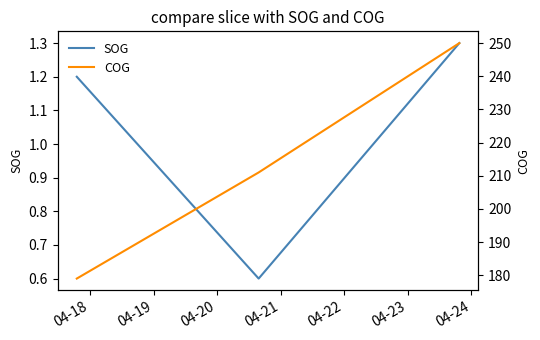

What is the difference between the maximum and minimum values in the COG series?

71.0